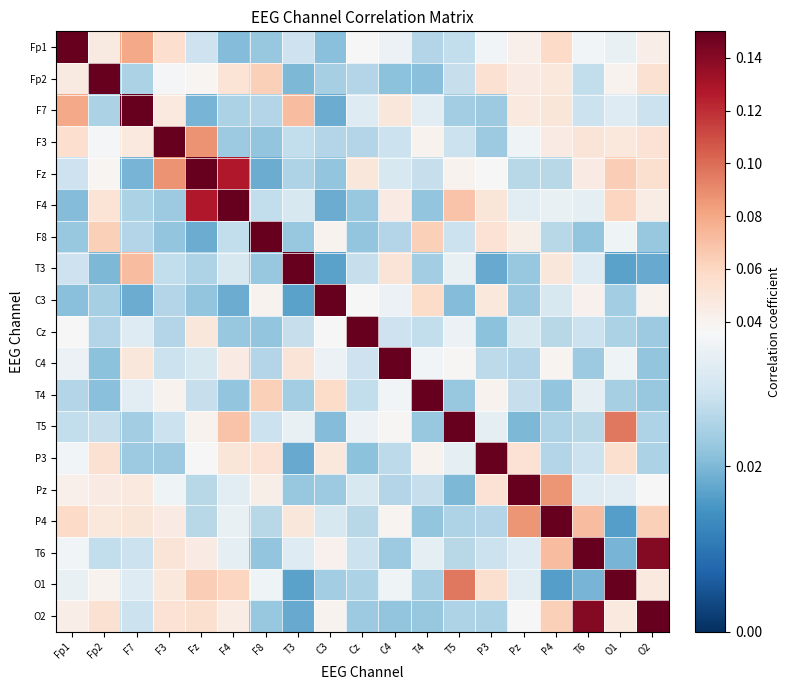

Which category has the lowest value across all series?

O1